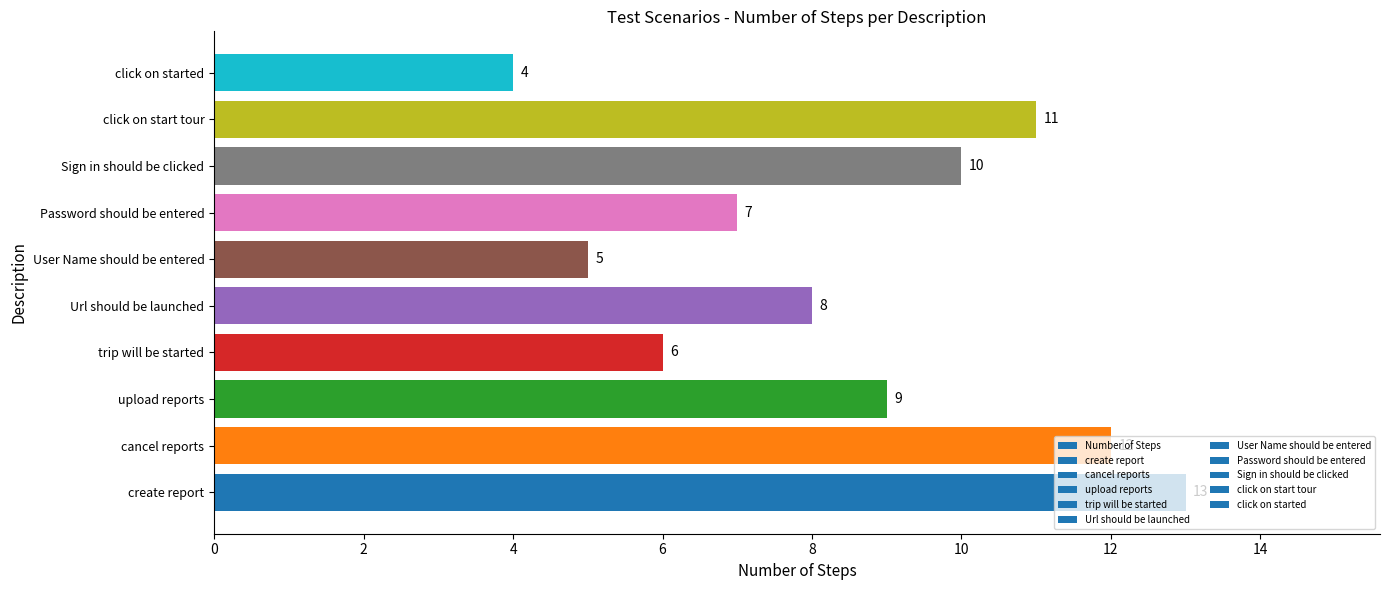

How many data points are less than 9?

5